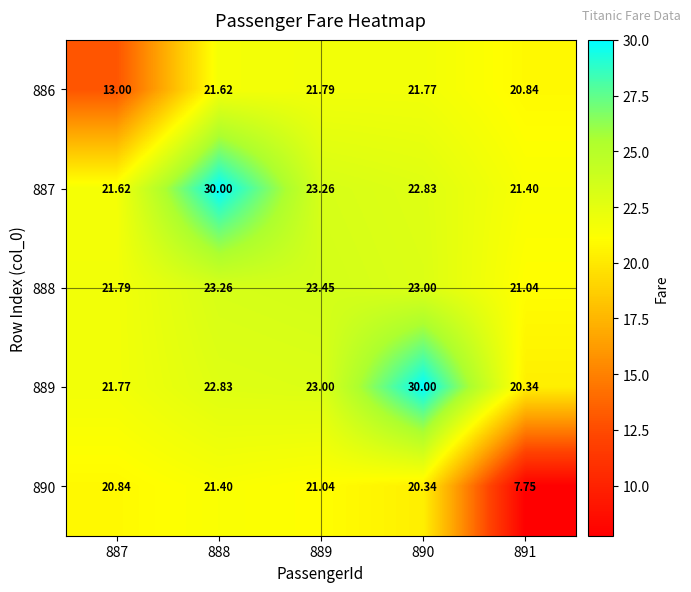

Rank the series at 889 from lowest to highest value.

890, 886, 889, 887, 888